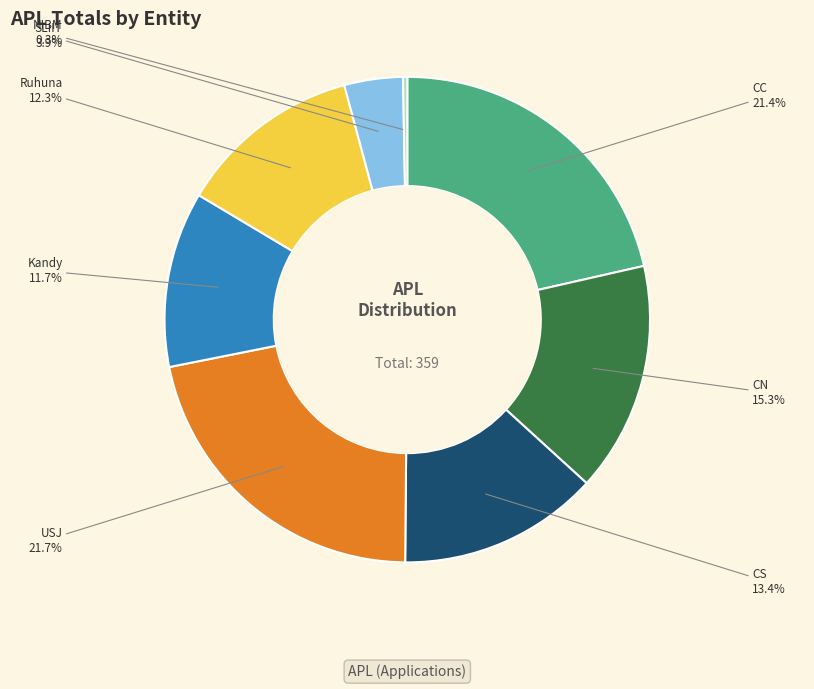

Between NIBM and USJ, which is larger?

USJ